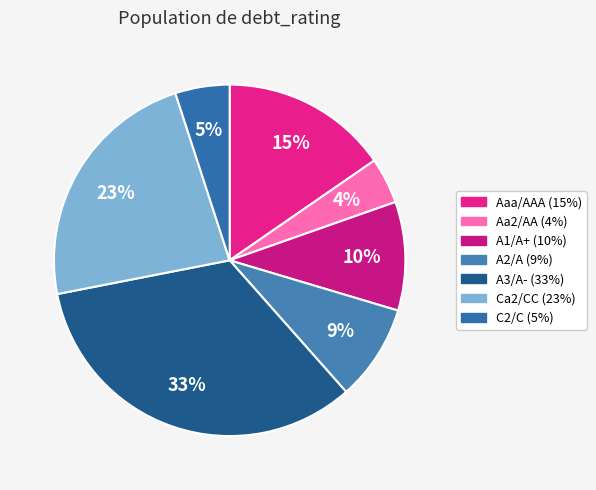

To the nearest percent, what is the difference between the C2/C and Ca2/CC slice percentages?

18%